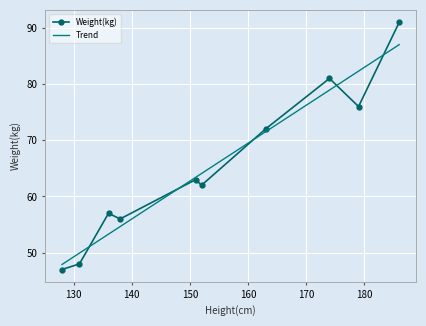

How many data points does each series have?

10